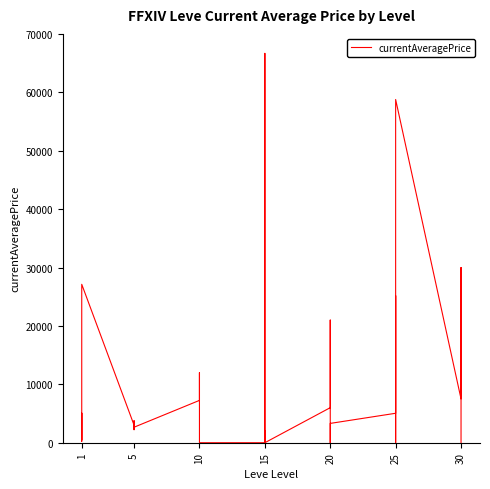

How many values are below 2680?

20